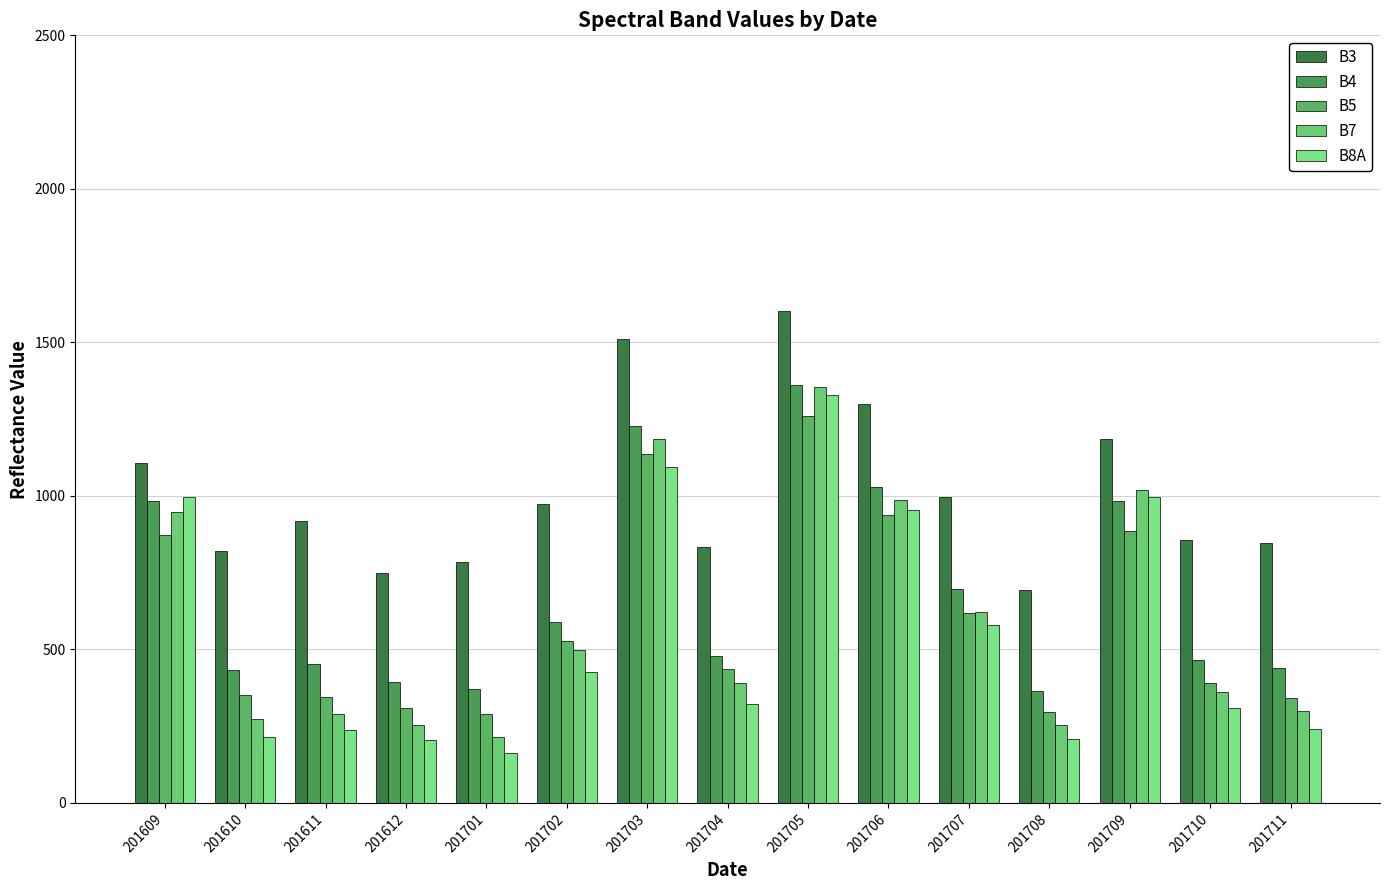

Reading right to left, extract all data points from this chart.

B3: 848	857	1185	694	996	1298	1601	835	1511	973	785	750	919	821	1108
B4: 441	466	985	366	697	1029	1361	480	1229	590	371	395	454	434	982
B5: 343	391	887	295	617	939	1261	436	1135	526	290	309	344	352	874
B7: 301	361	1019	254	621	988	1356	391	1186	497	214	254	291	275	949
B8A: 241	308	997	208	581	955	1329	323	1093	426	162	206	236	214	995